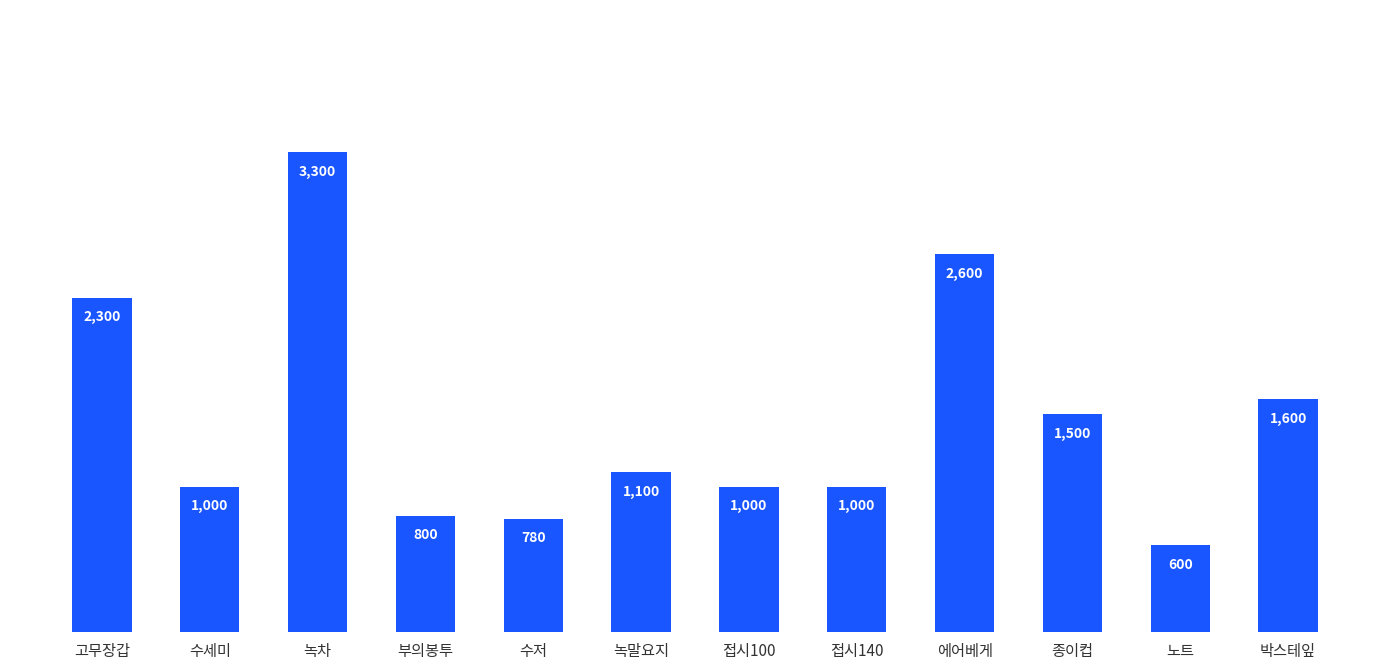

Does the chart contain stacked bars?

No